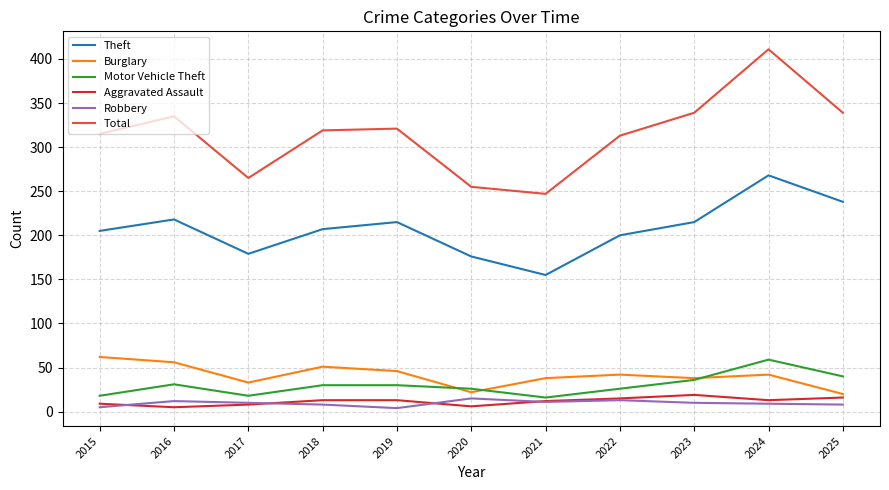

Which series has the largest total across all categories?

Total